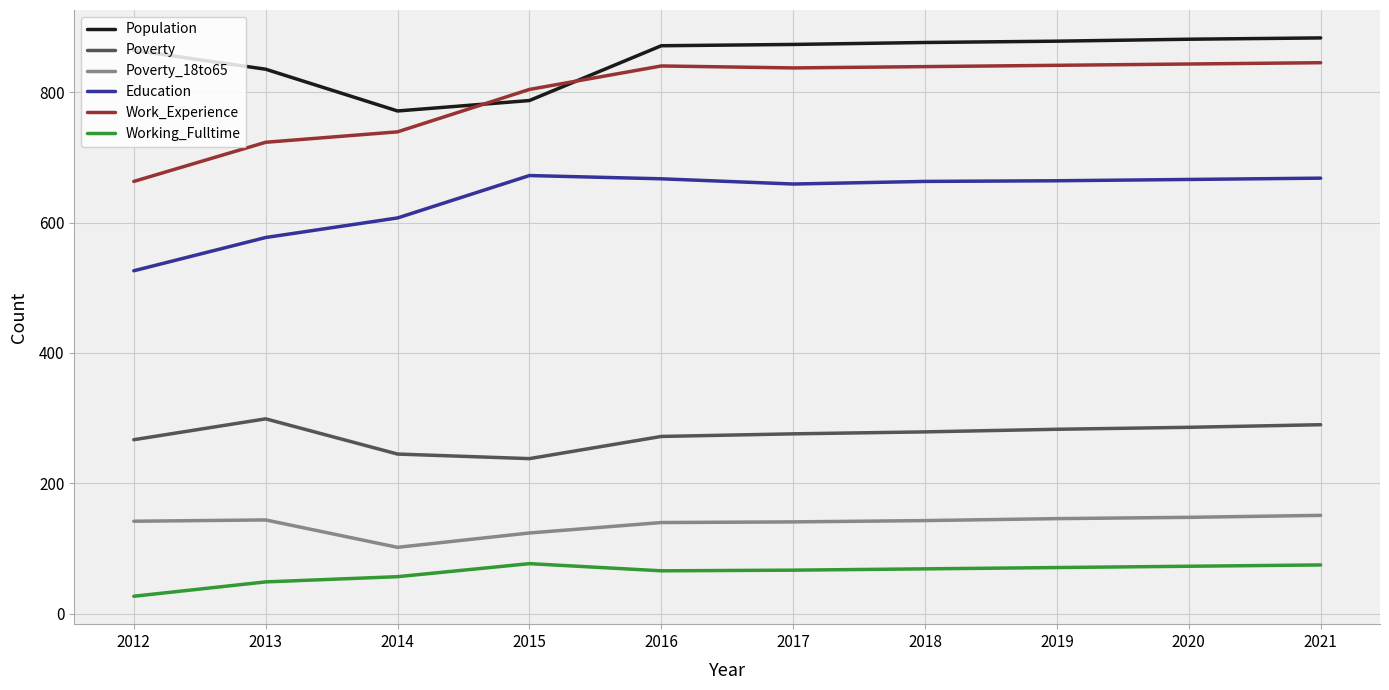

What is the difference between the maximum and minimum values in the Working_Fulltime series?

50